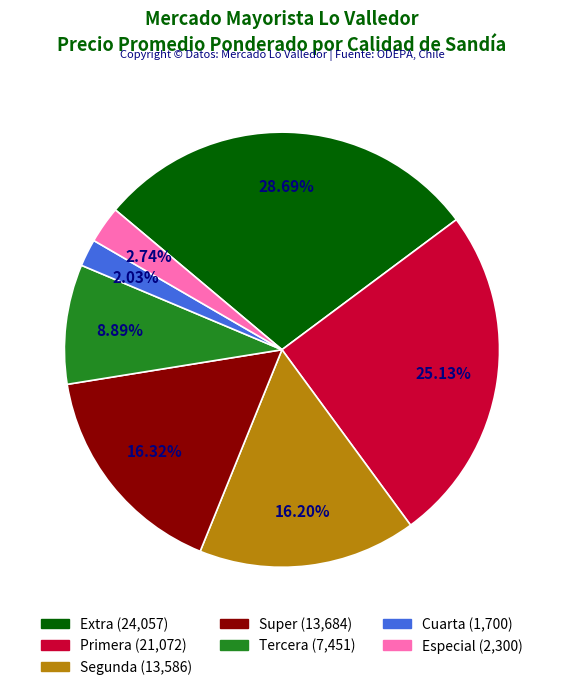

To the nearest percent, what is the difference between the largest and smallest slice percentages?

27%